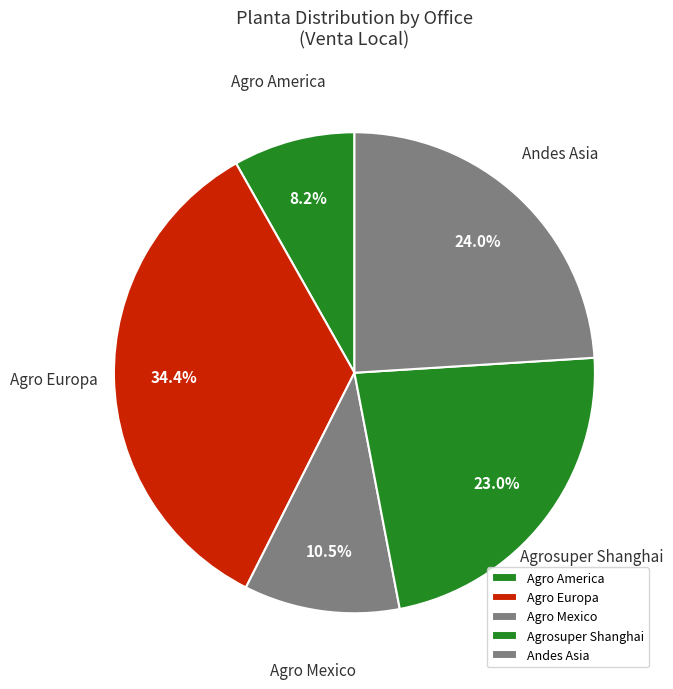

How many slices are in this pie chart?

5